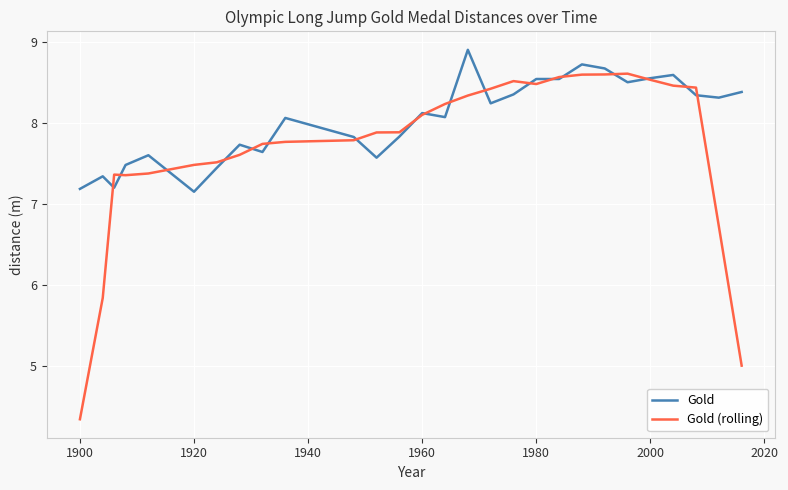

Which series has the largest total across all categories?

Gold